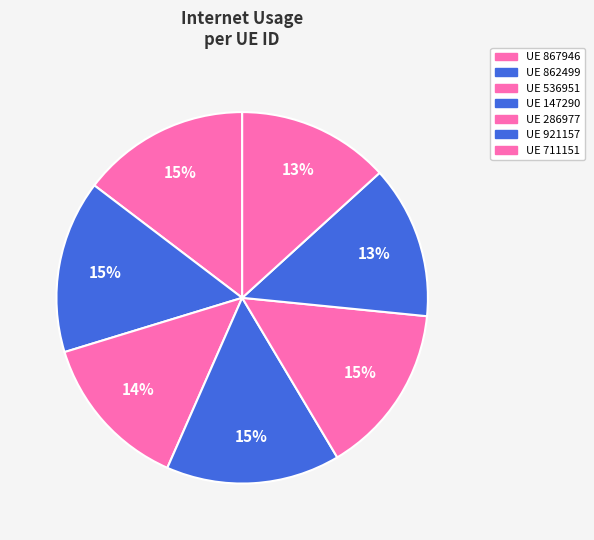

Which category has the biggest portion of the pie?

147290